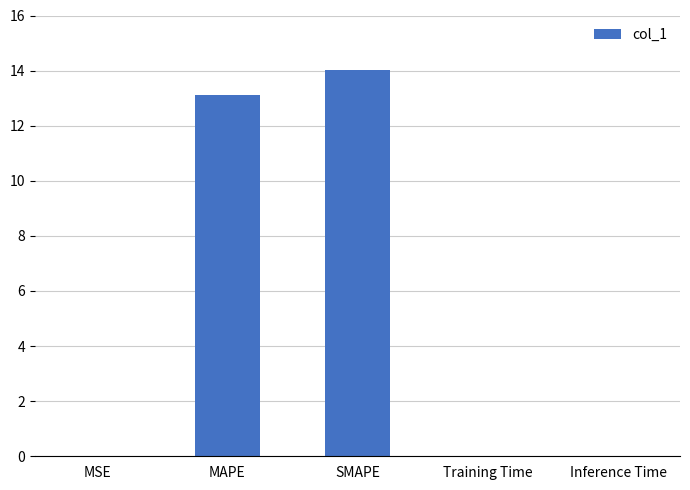

What is the maximum value shown in the chart?

14.0